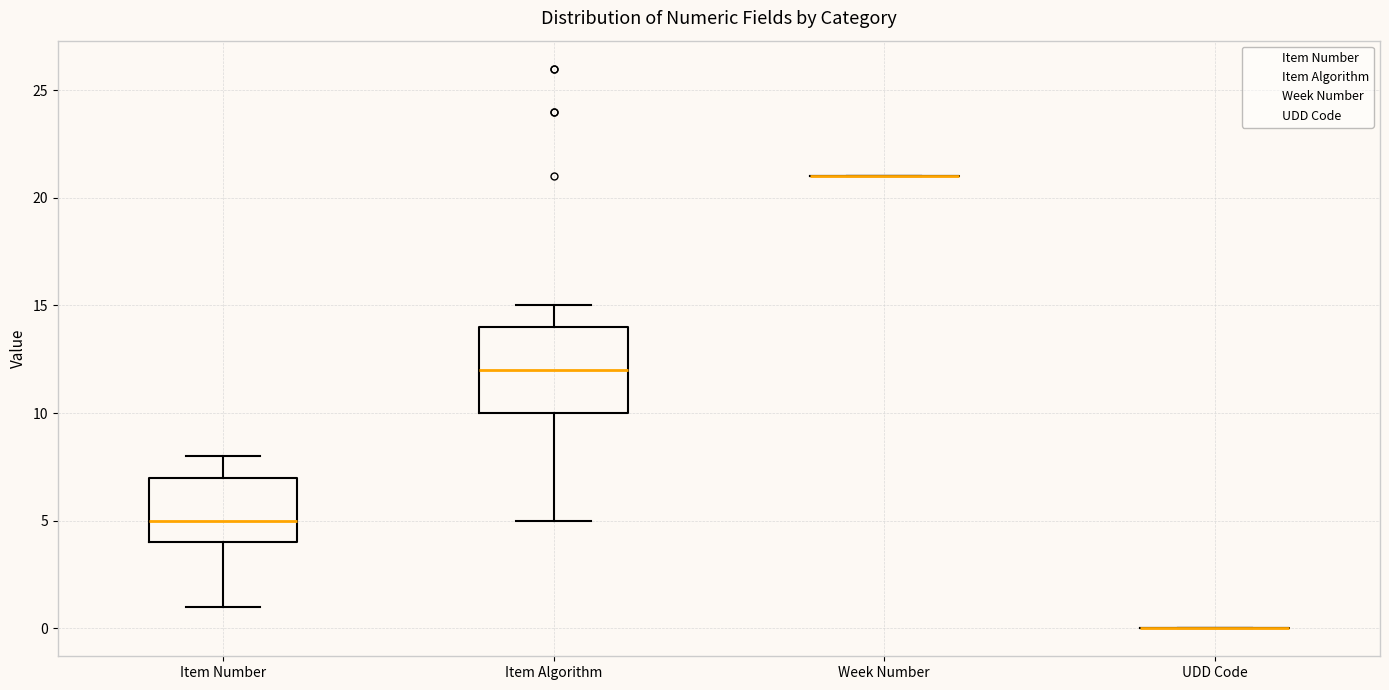

Reading left to right, transcribe this box plot: for each box, give where its median line is, the range the box spans, and where its two whiskers end, as read against the y-axis. The values are not printed on the chart, so give them approximately, as read against the axis.

Item Number: median 5, box 4 to 7, whiskers 1 to 8
Item Algorithm: median 12, box 10 to 14, whiskers 5 to 15
Week Number: box collapsed to a line at 21, whiskers 21 to 21
UDD Code: box collapsed to a line at 0, whiskers 0 to 0